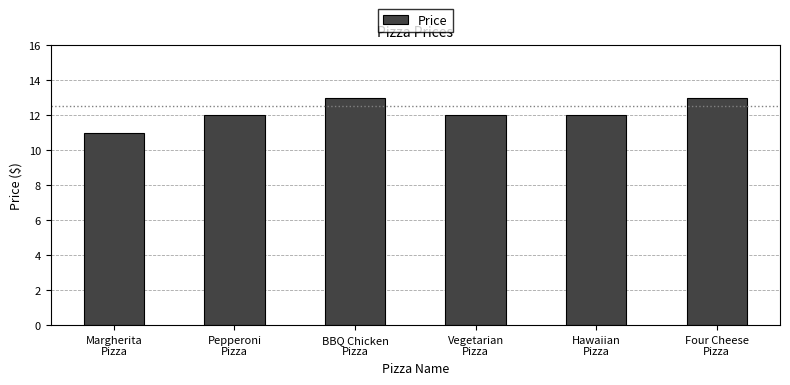

What is the greatest value displayed?

13.0